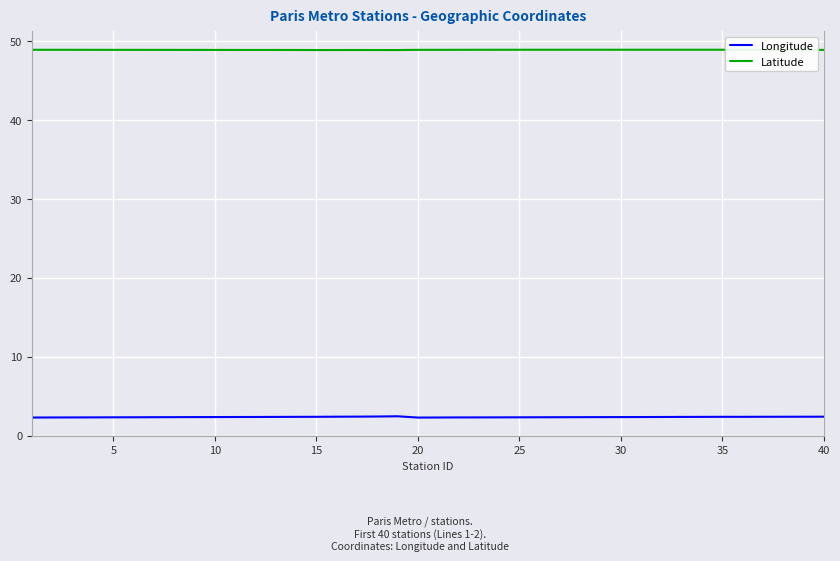

What are all the series names shown in the legend?

Longitude, Latitude